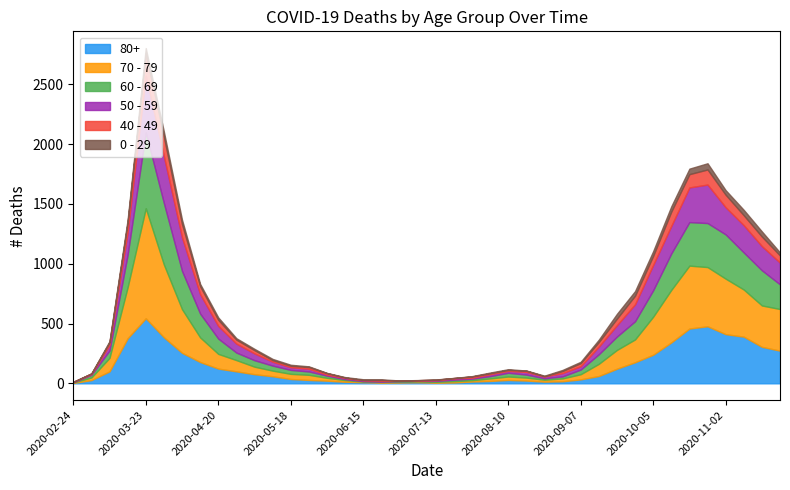

Which series changed the most between 2020-04-13 and 2020-08-31?

70 - 79